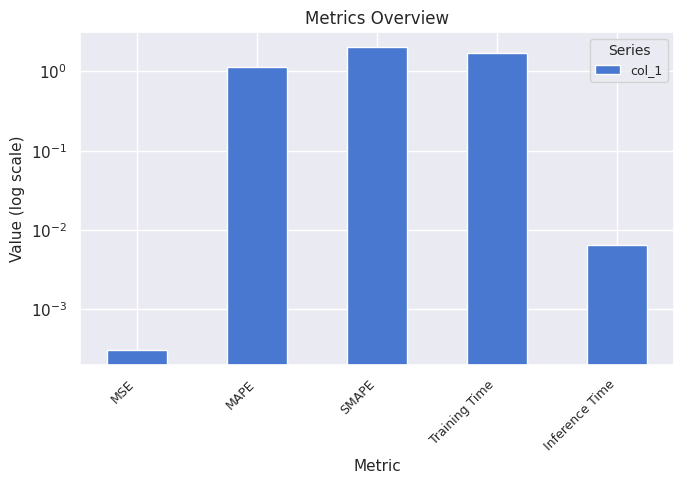

What is the sum of the values at MSE and SMAPE?

2.0